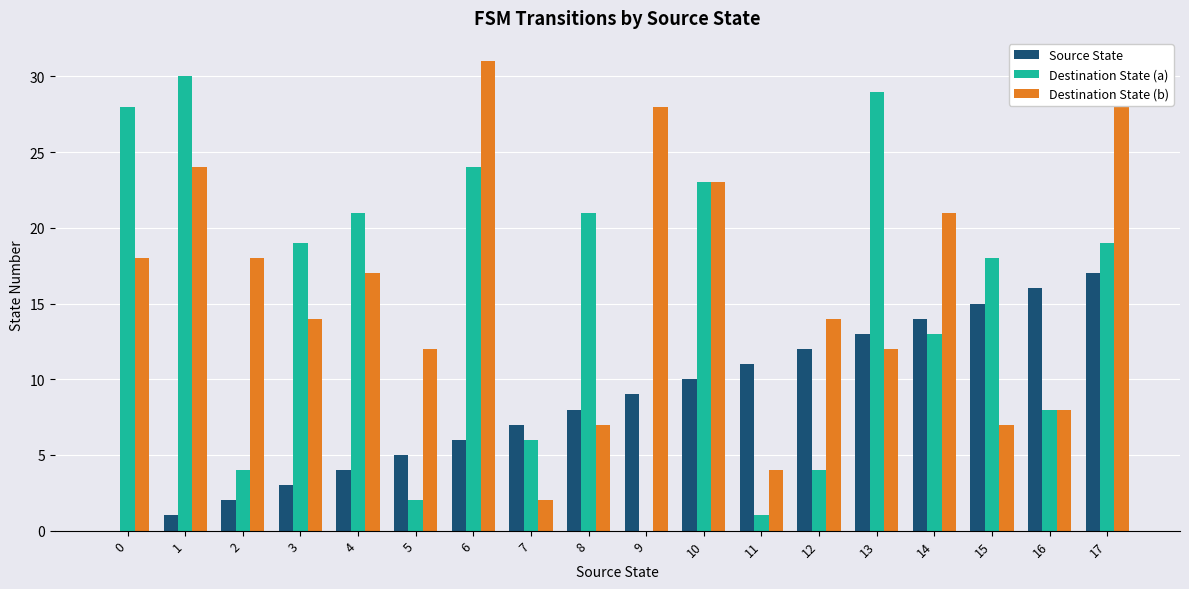

List the series in order of their overall mean, lowest first.

Source State, Destination State (a), Destination State (b)